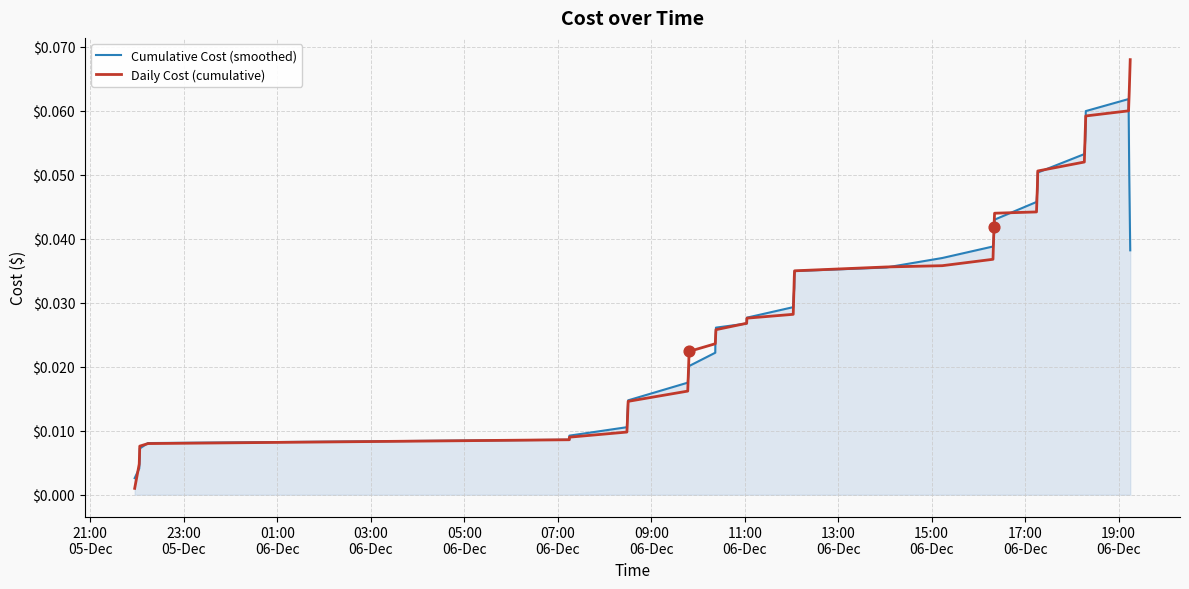

Which series has the largest range (max minus min)?

Daily Cost (cumulative)